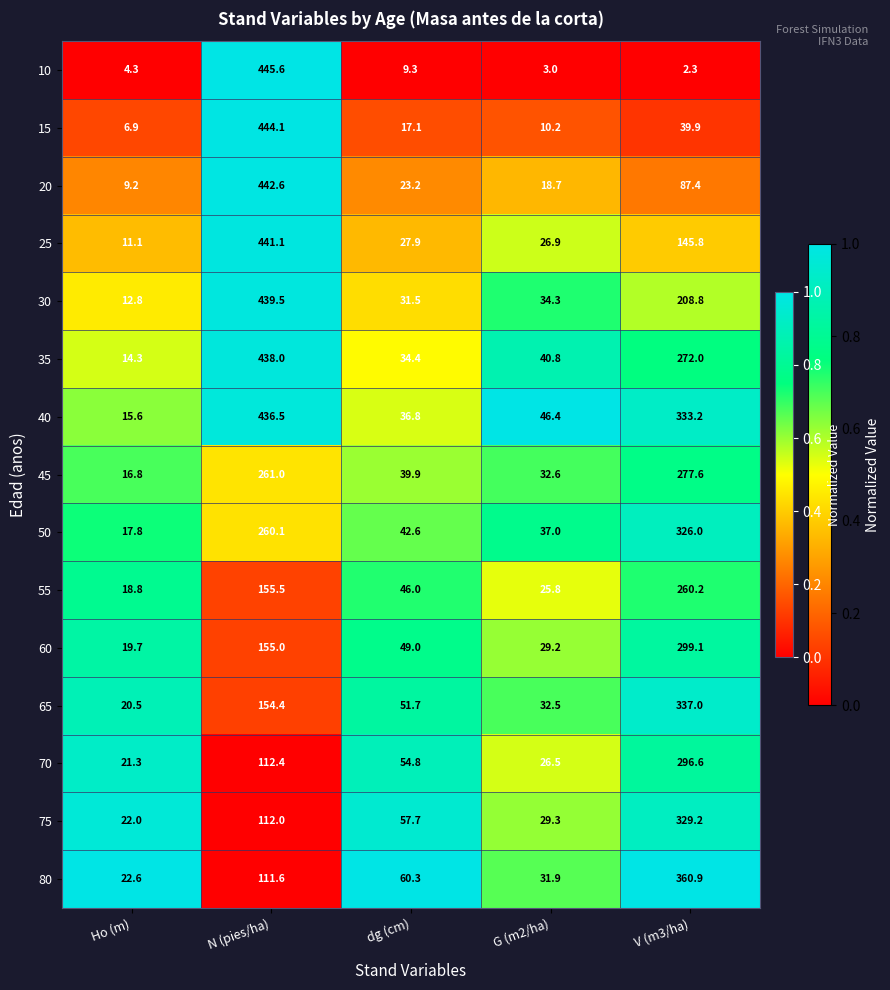

At which label does 50 reach its minimum?

Ho (m)